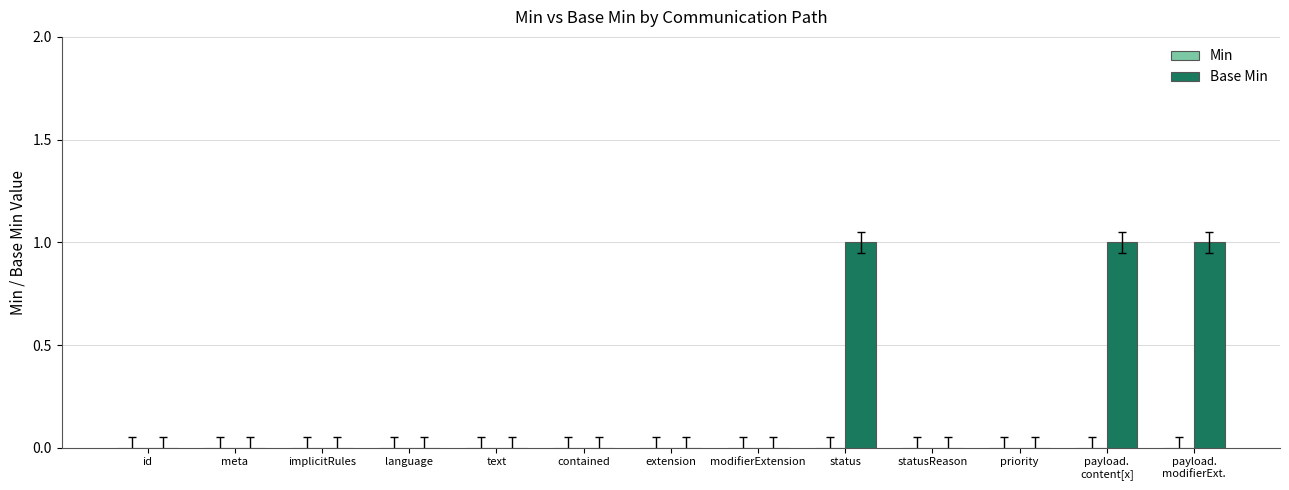

The chart shows a value of 0 at extension. True or false?

True